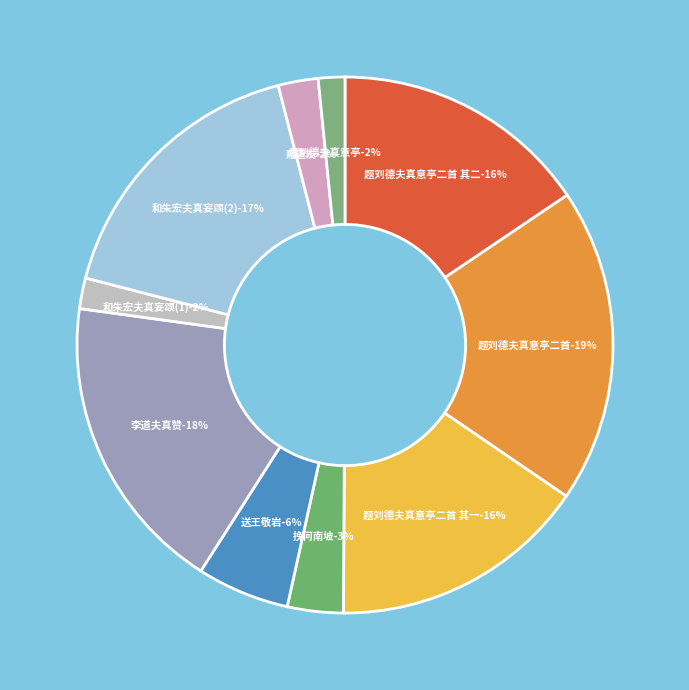

Count the number of slices in the pie.

10